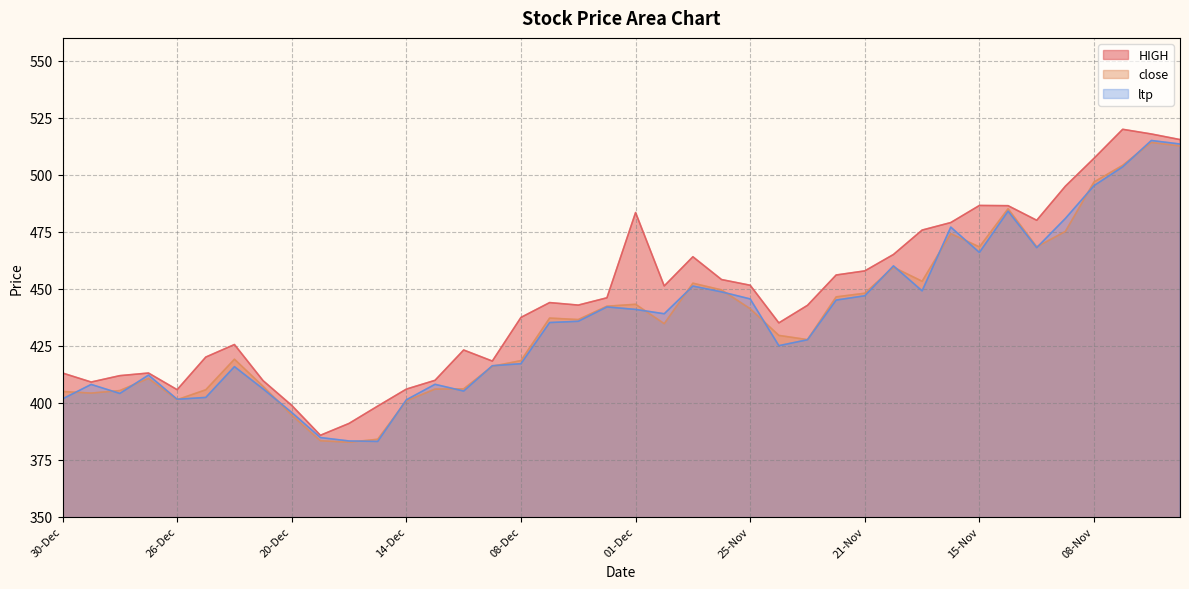

What is the label of the 34th point from the right?

22-Dec